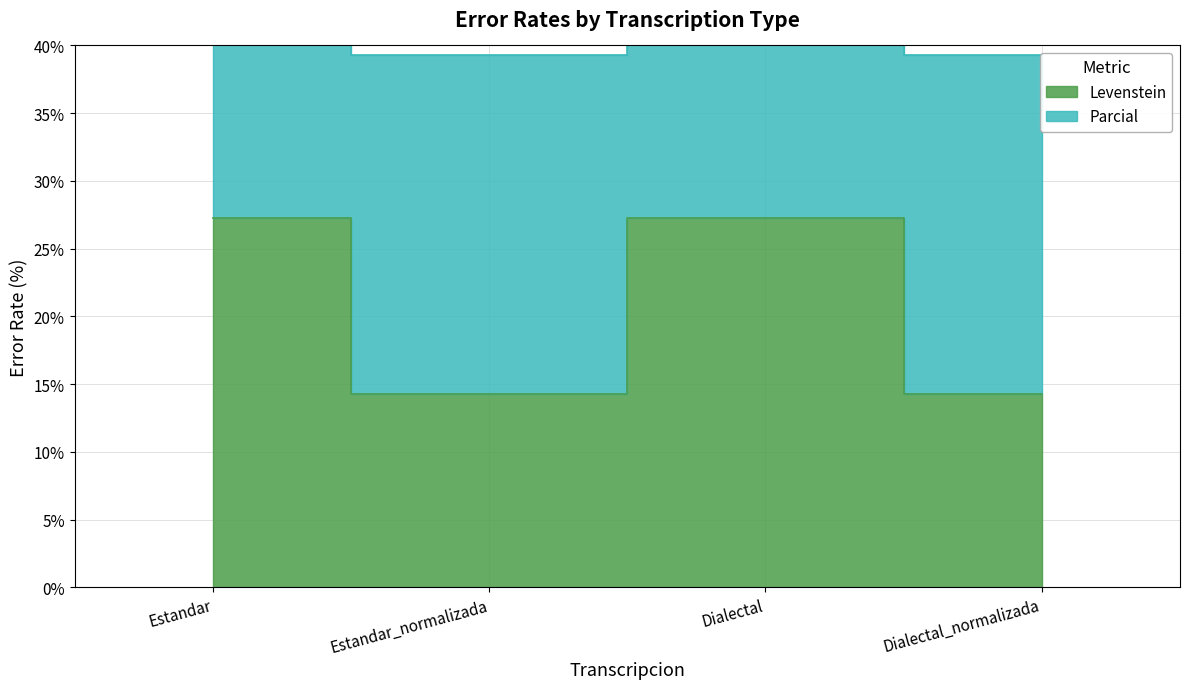

What is the label of the 1st point from the left?

Estandar